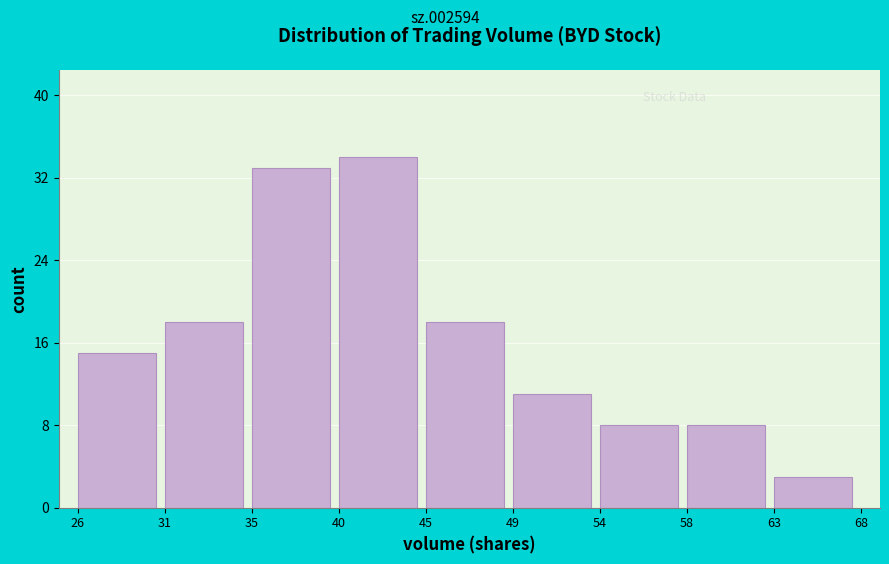

Reading right to left, transcribe all the data shown in this chart.

3	8	8	11	18	34	33	18	15